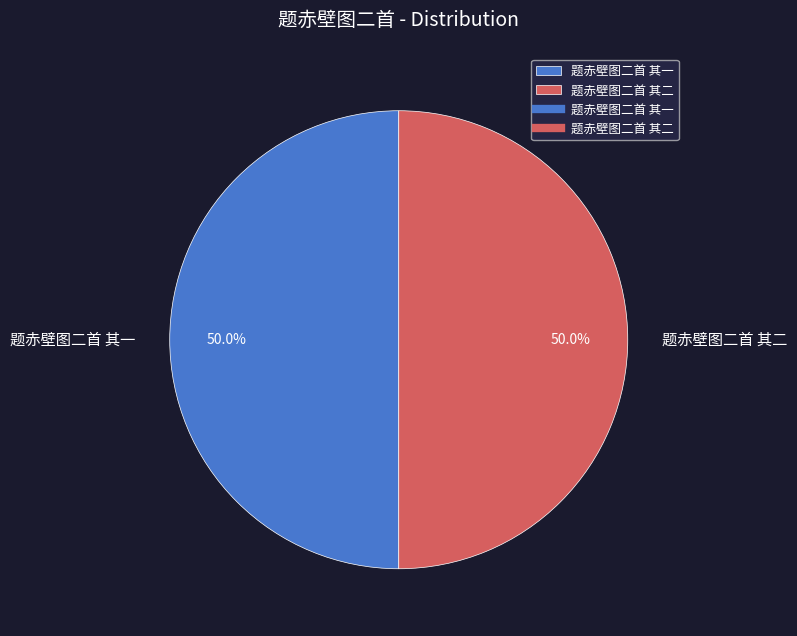

To the nearest percent, what is the average slice percentage?

50%